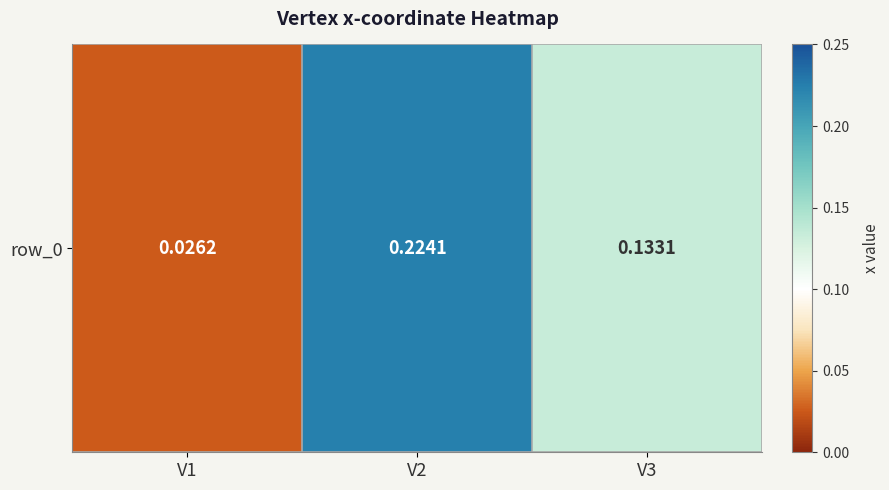

What is the difference between the maximum and second lowest values?

0.1